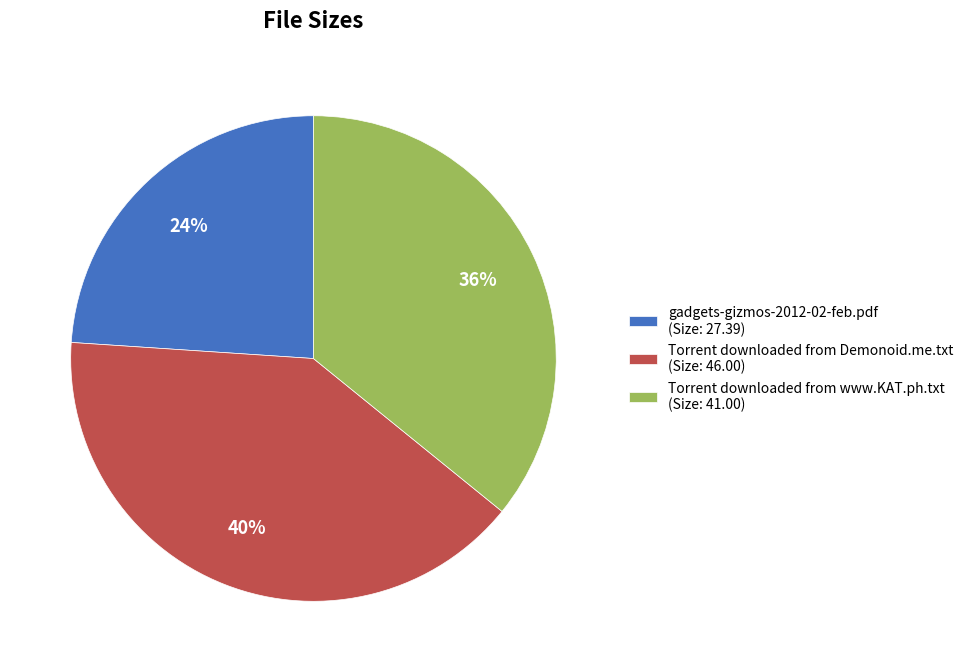

Which slice is the largest?

Torrent downloaded from Demonoid.me.txt